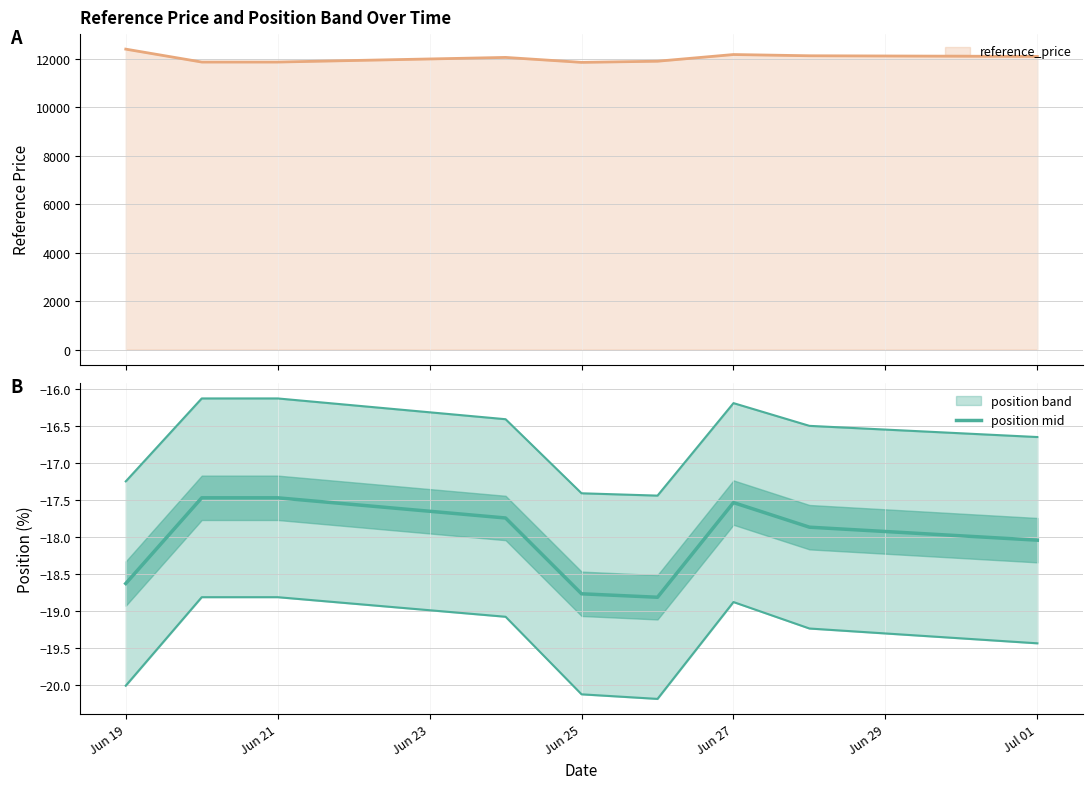

What is the value of the 2nd point from the left?

-17.5